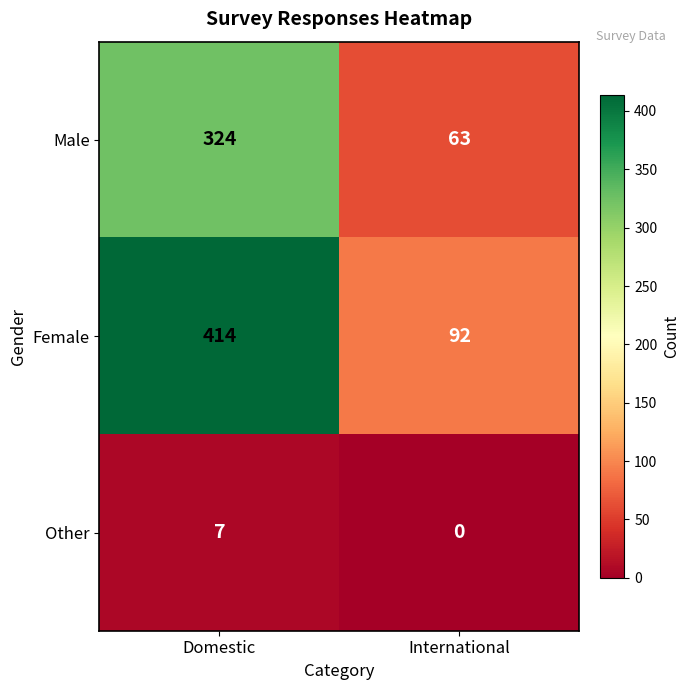

At which category is the sum across all series the highest?

Domestic